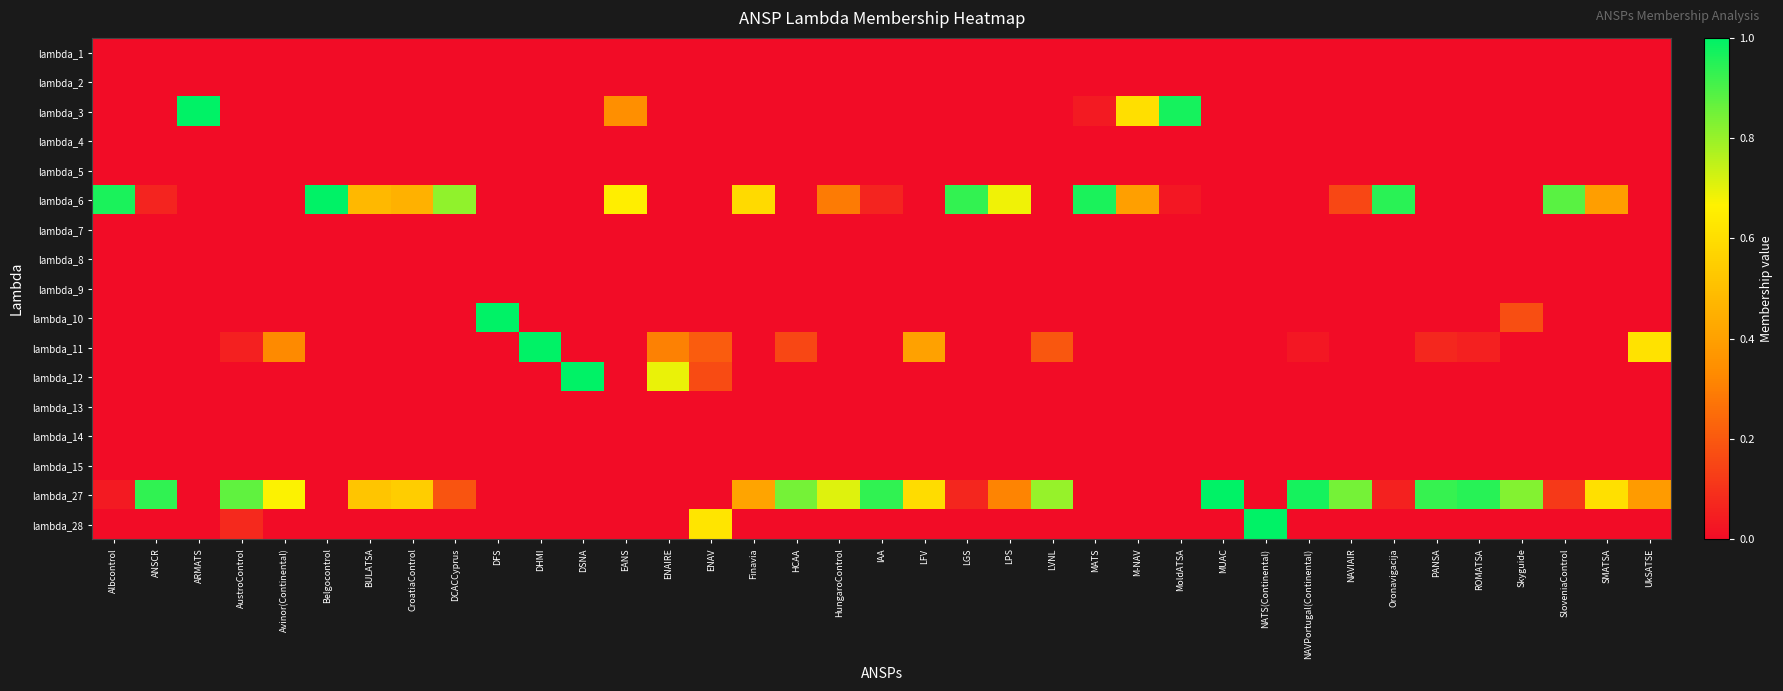

Which has a higher value, PANSA or Belgocontrol?

PANSA